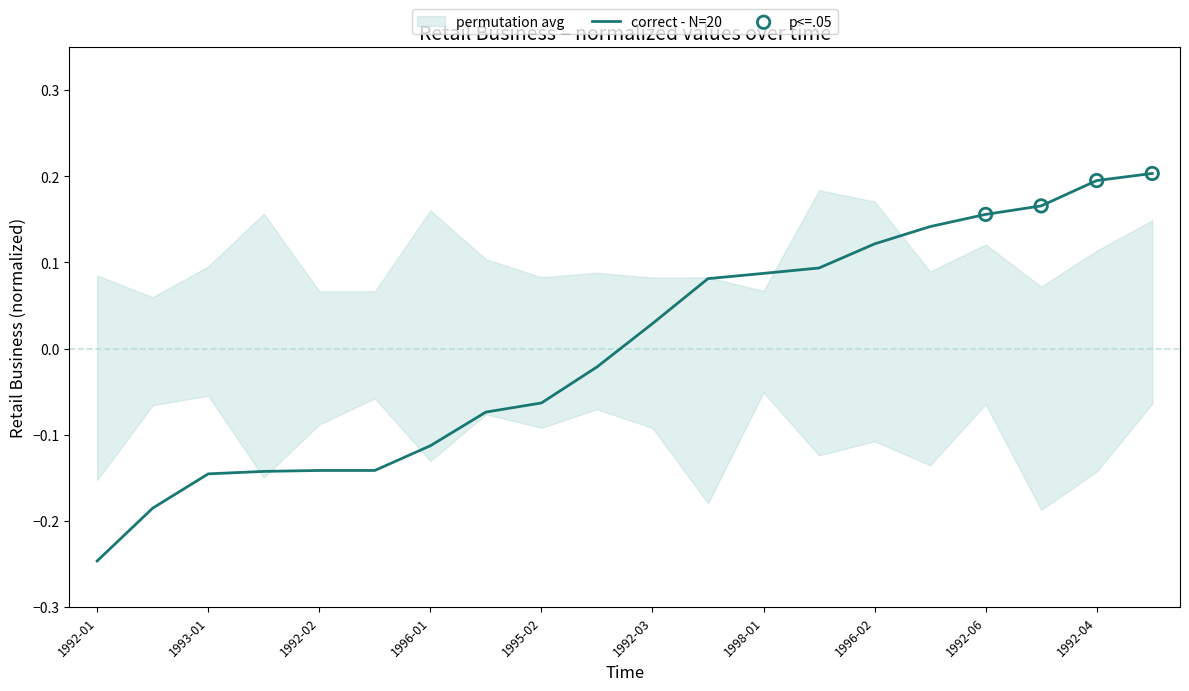

Between 1995-01 and 1992-06, which is larger?

1992-06